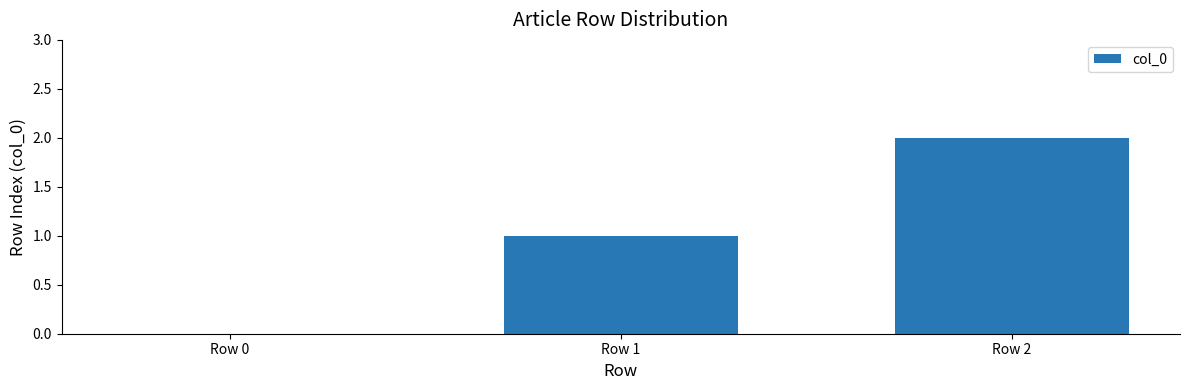

Between Row 1 and Row 2, which is larger?

Row 2